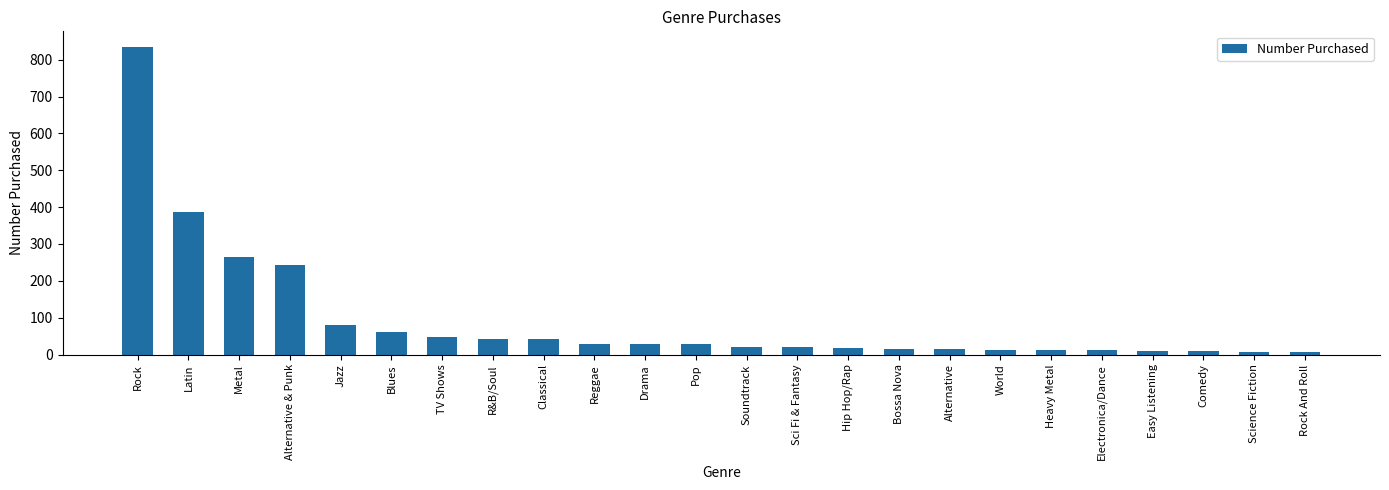

Which category has the highest value across all series?

Rock